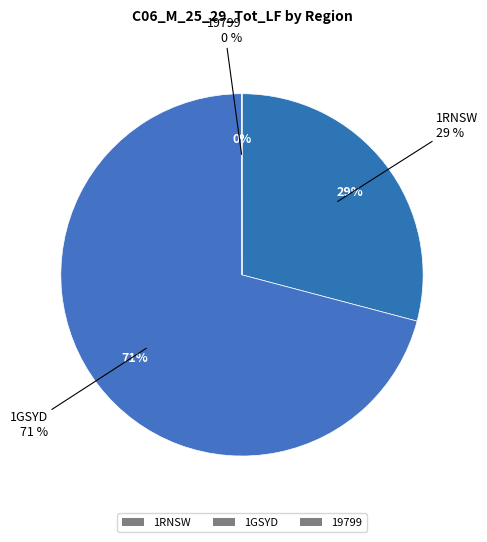

True or false: 19799 accounts for 0% of the total.

True